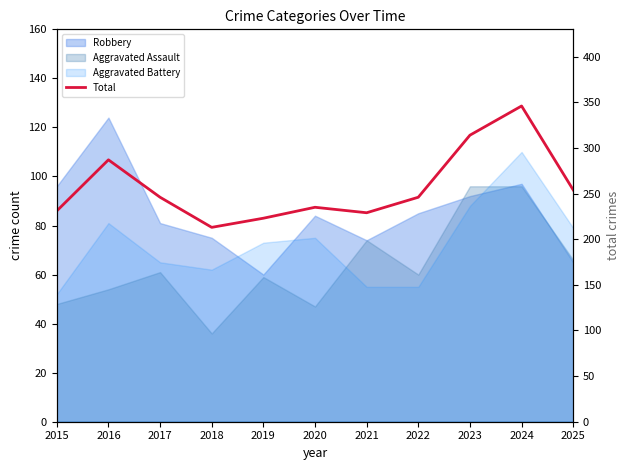

What is the average value?

257